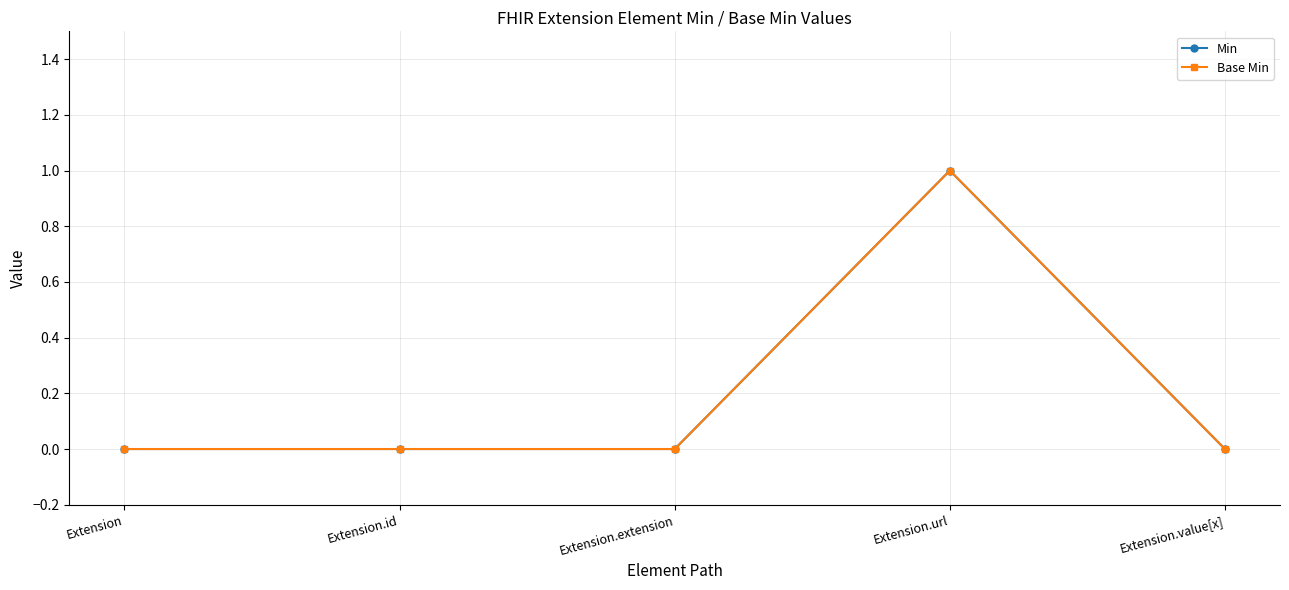

True or false: Base Min and Min intersect in this chart.

False